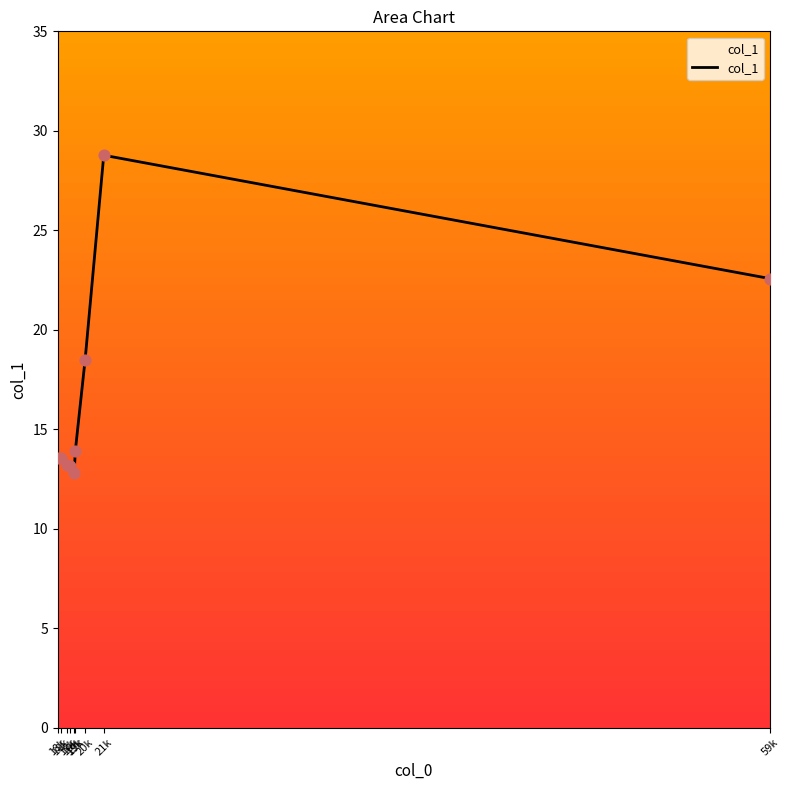

What is the ratio of the value at 19k to the value at 19k?

1.0